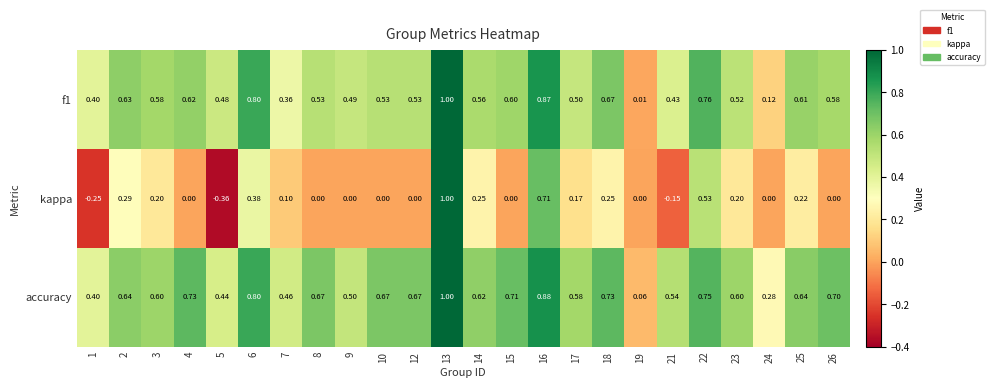

Which series has the largest range (max minus min)?

kappa